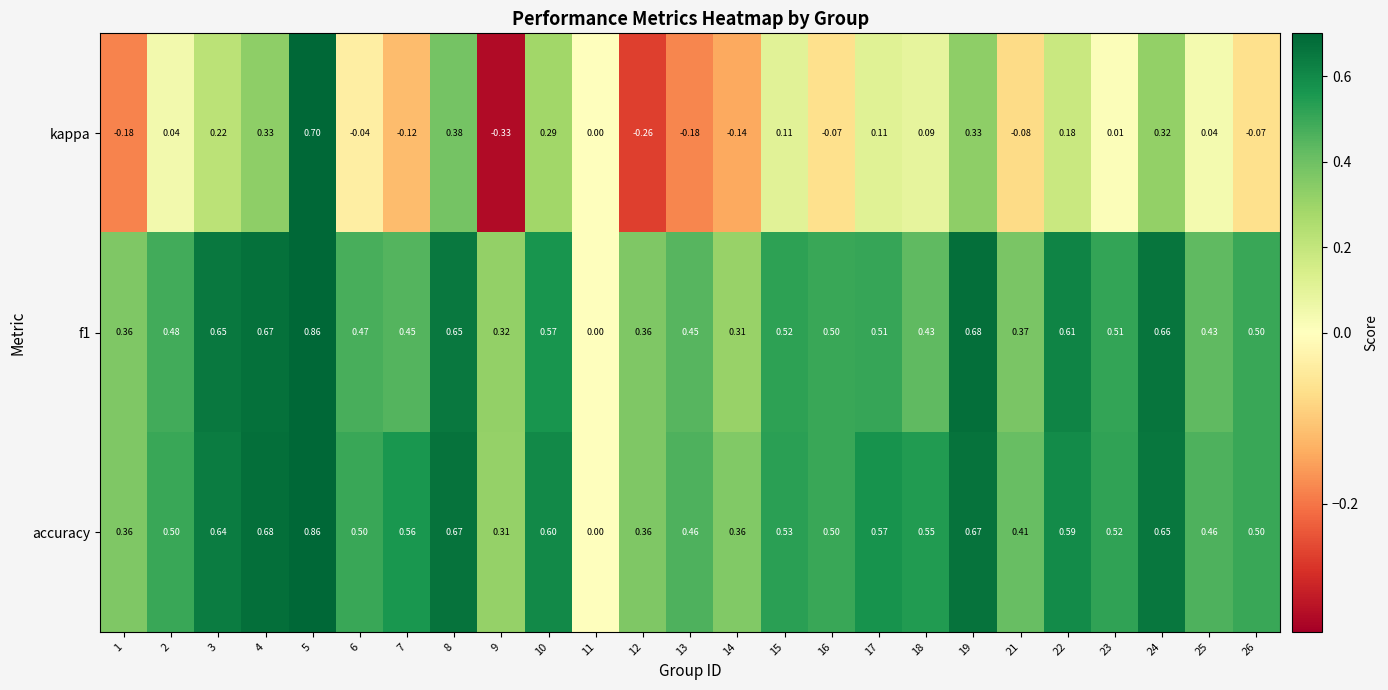

Which series has the widest spread of values?

kappa